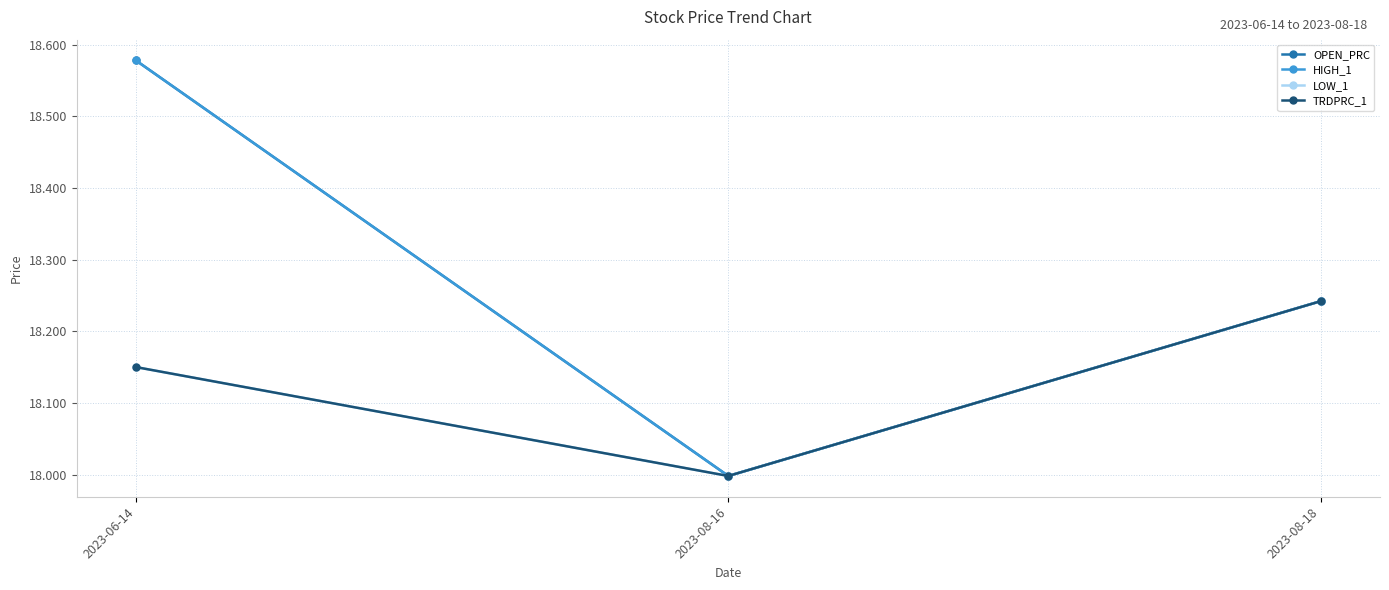

Is this an area chart (filled region under the line)?

No